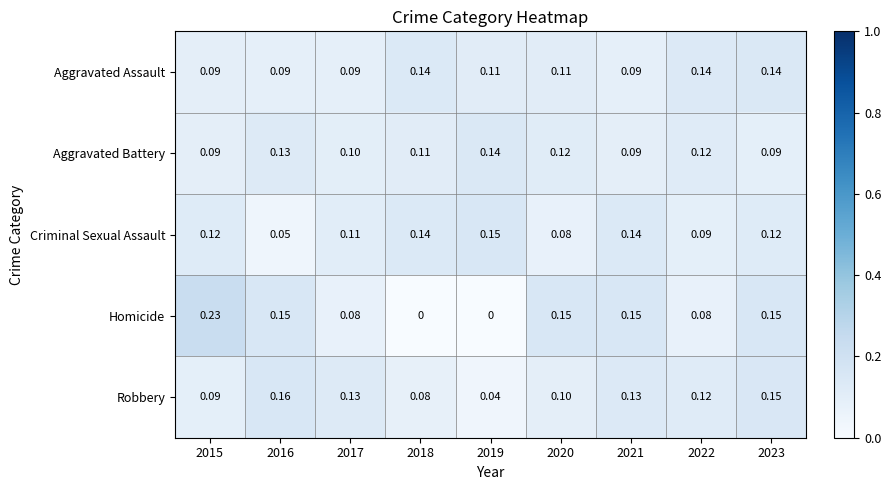

Which label corresponds to the largest value in the chart?

2015